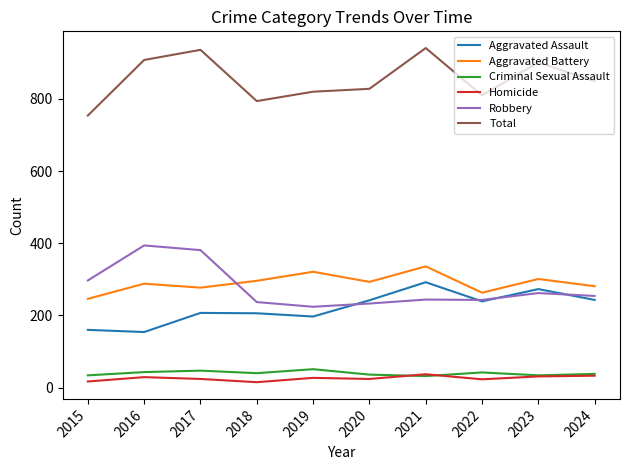

How many lines are shown in the chart?

6